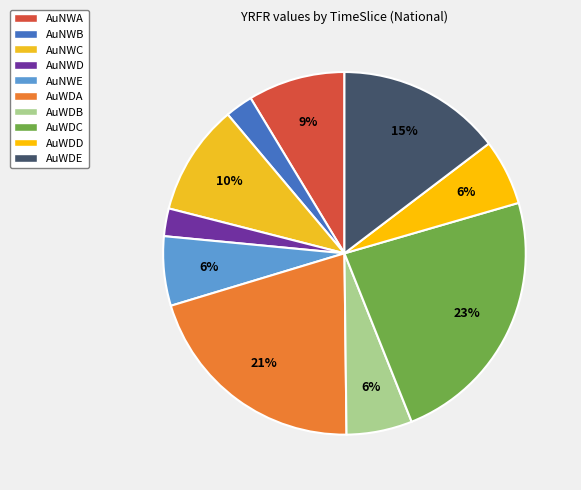

Which slice is the largest?

AuWDC